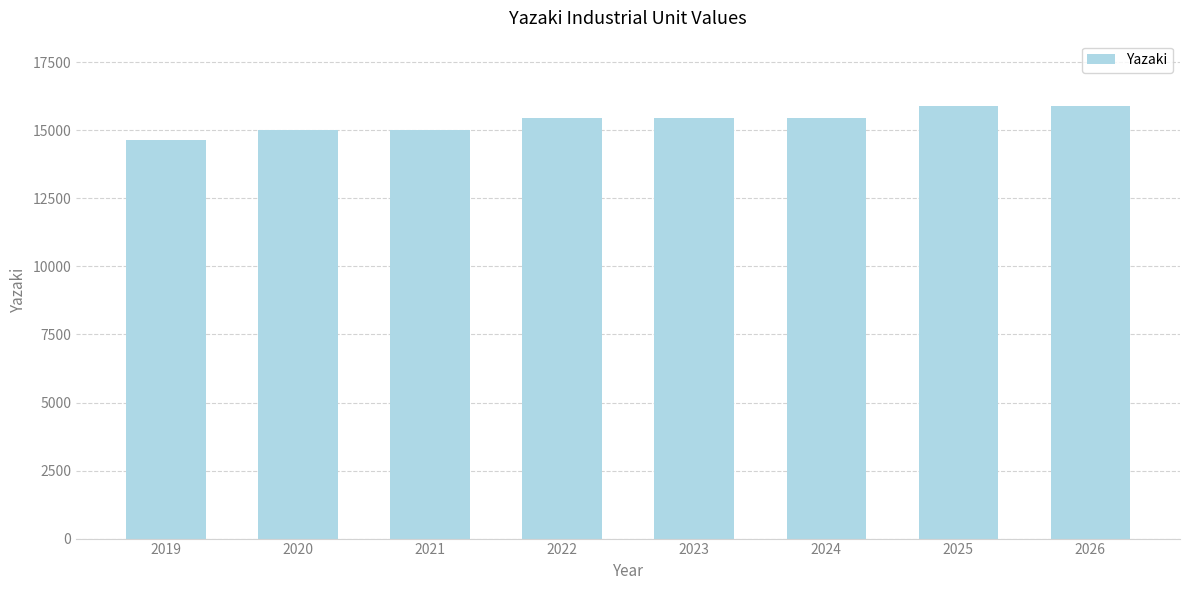

Which category has the lowest value across all series?

2019